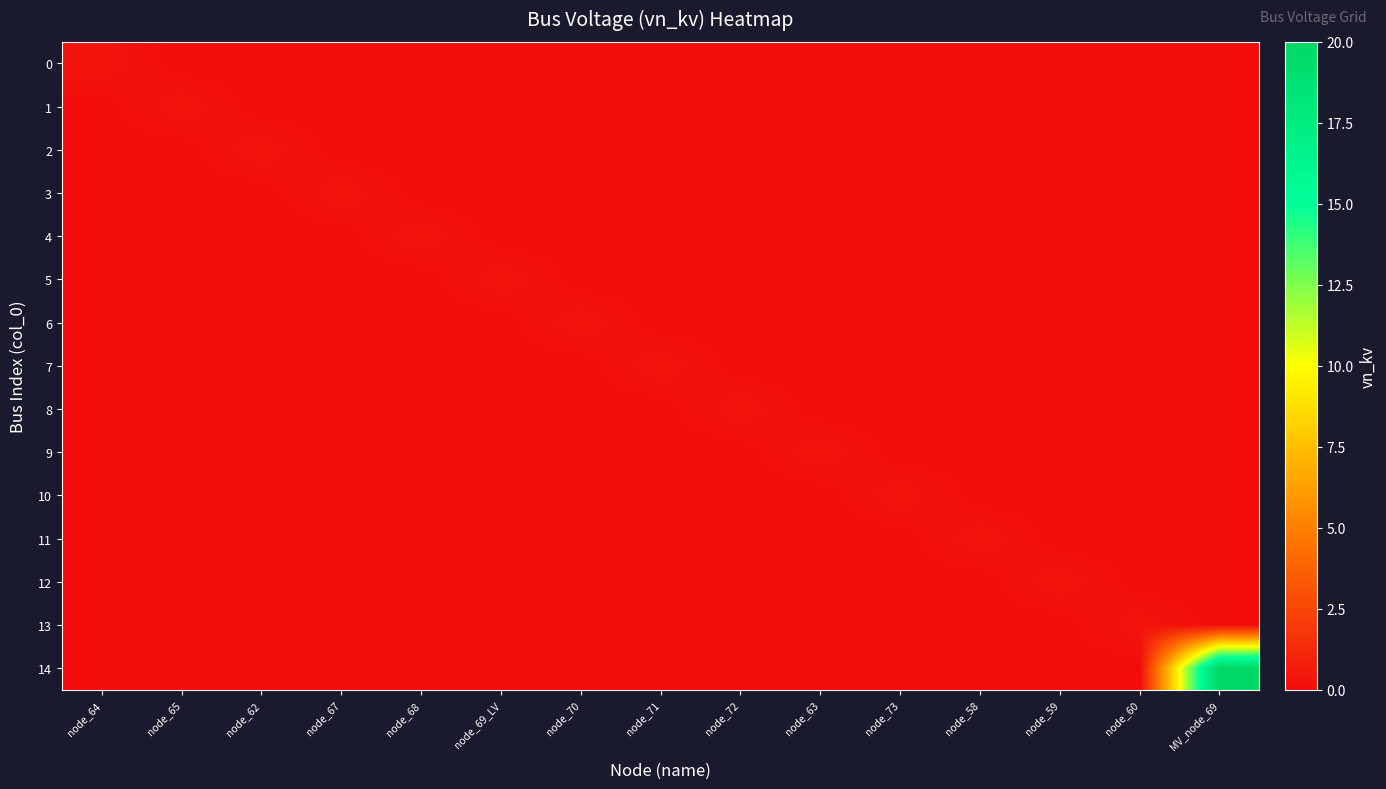

At which category is the sum across all series the highest?

MV_node_69